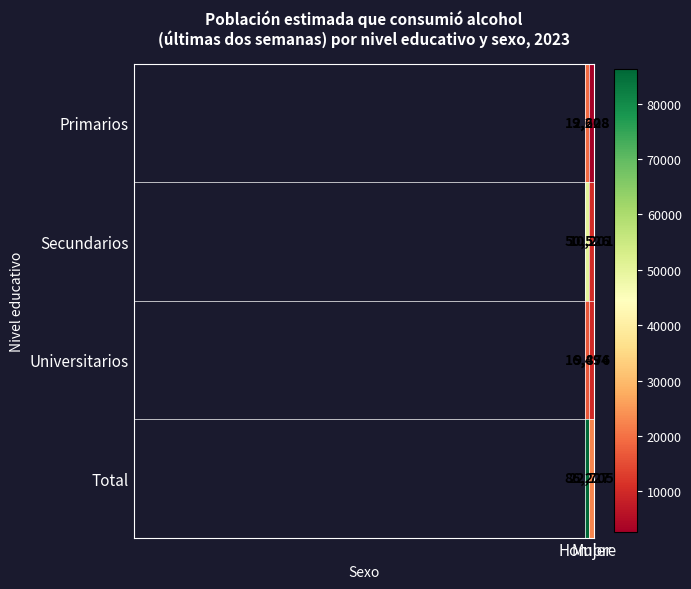

What is the greatest value displayed?

86227